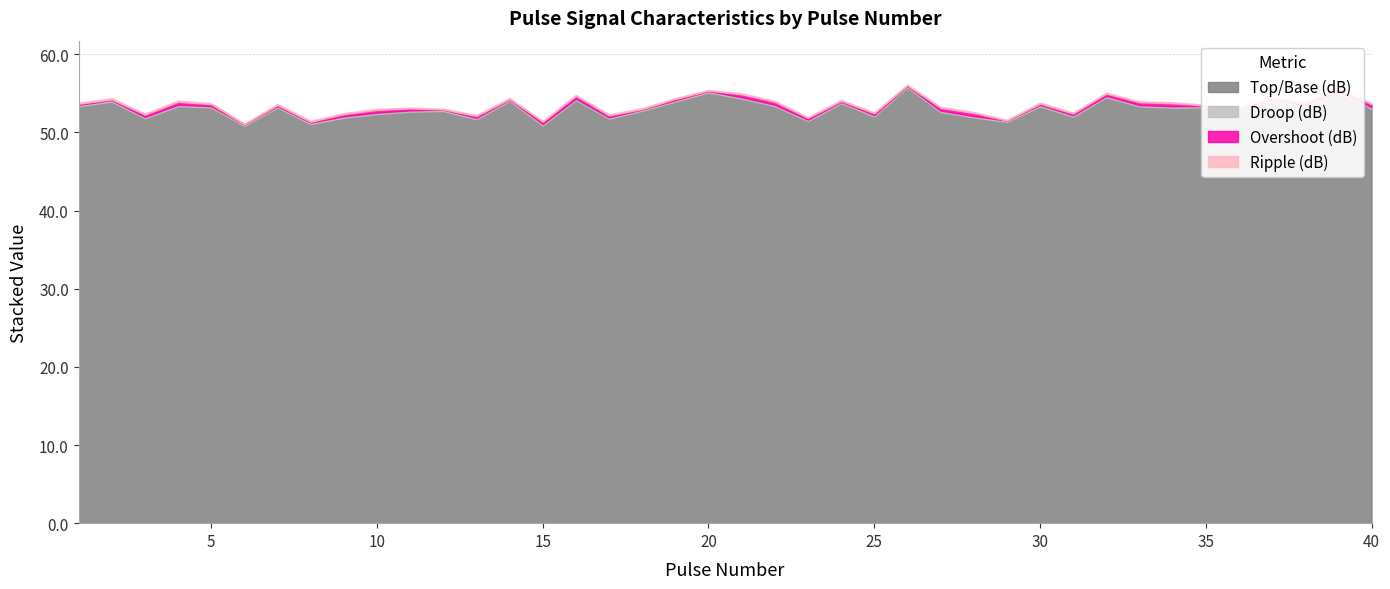

How many interior local valleys does the Ripple (dB) series have?

12